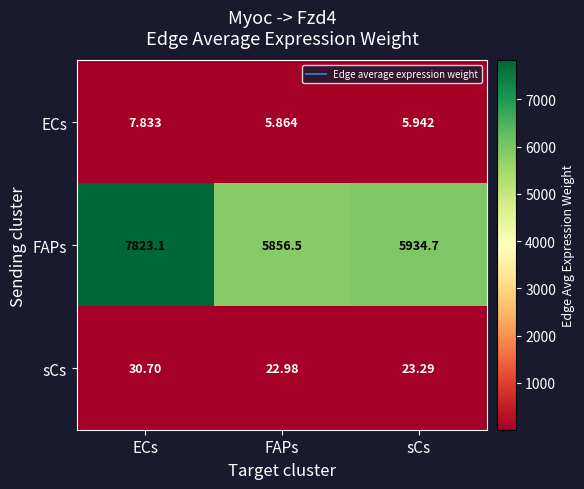

At which label does FAPs first exceed 5934?

ECs